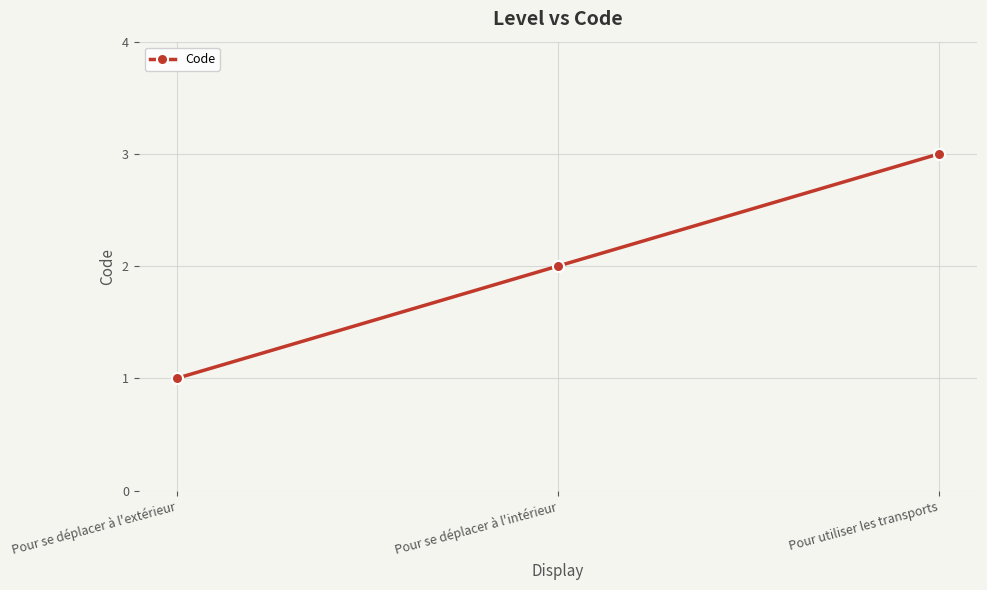

What is the sum of all values?

6